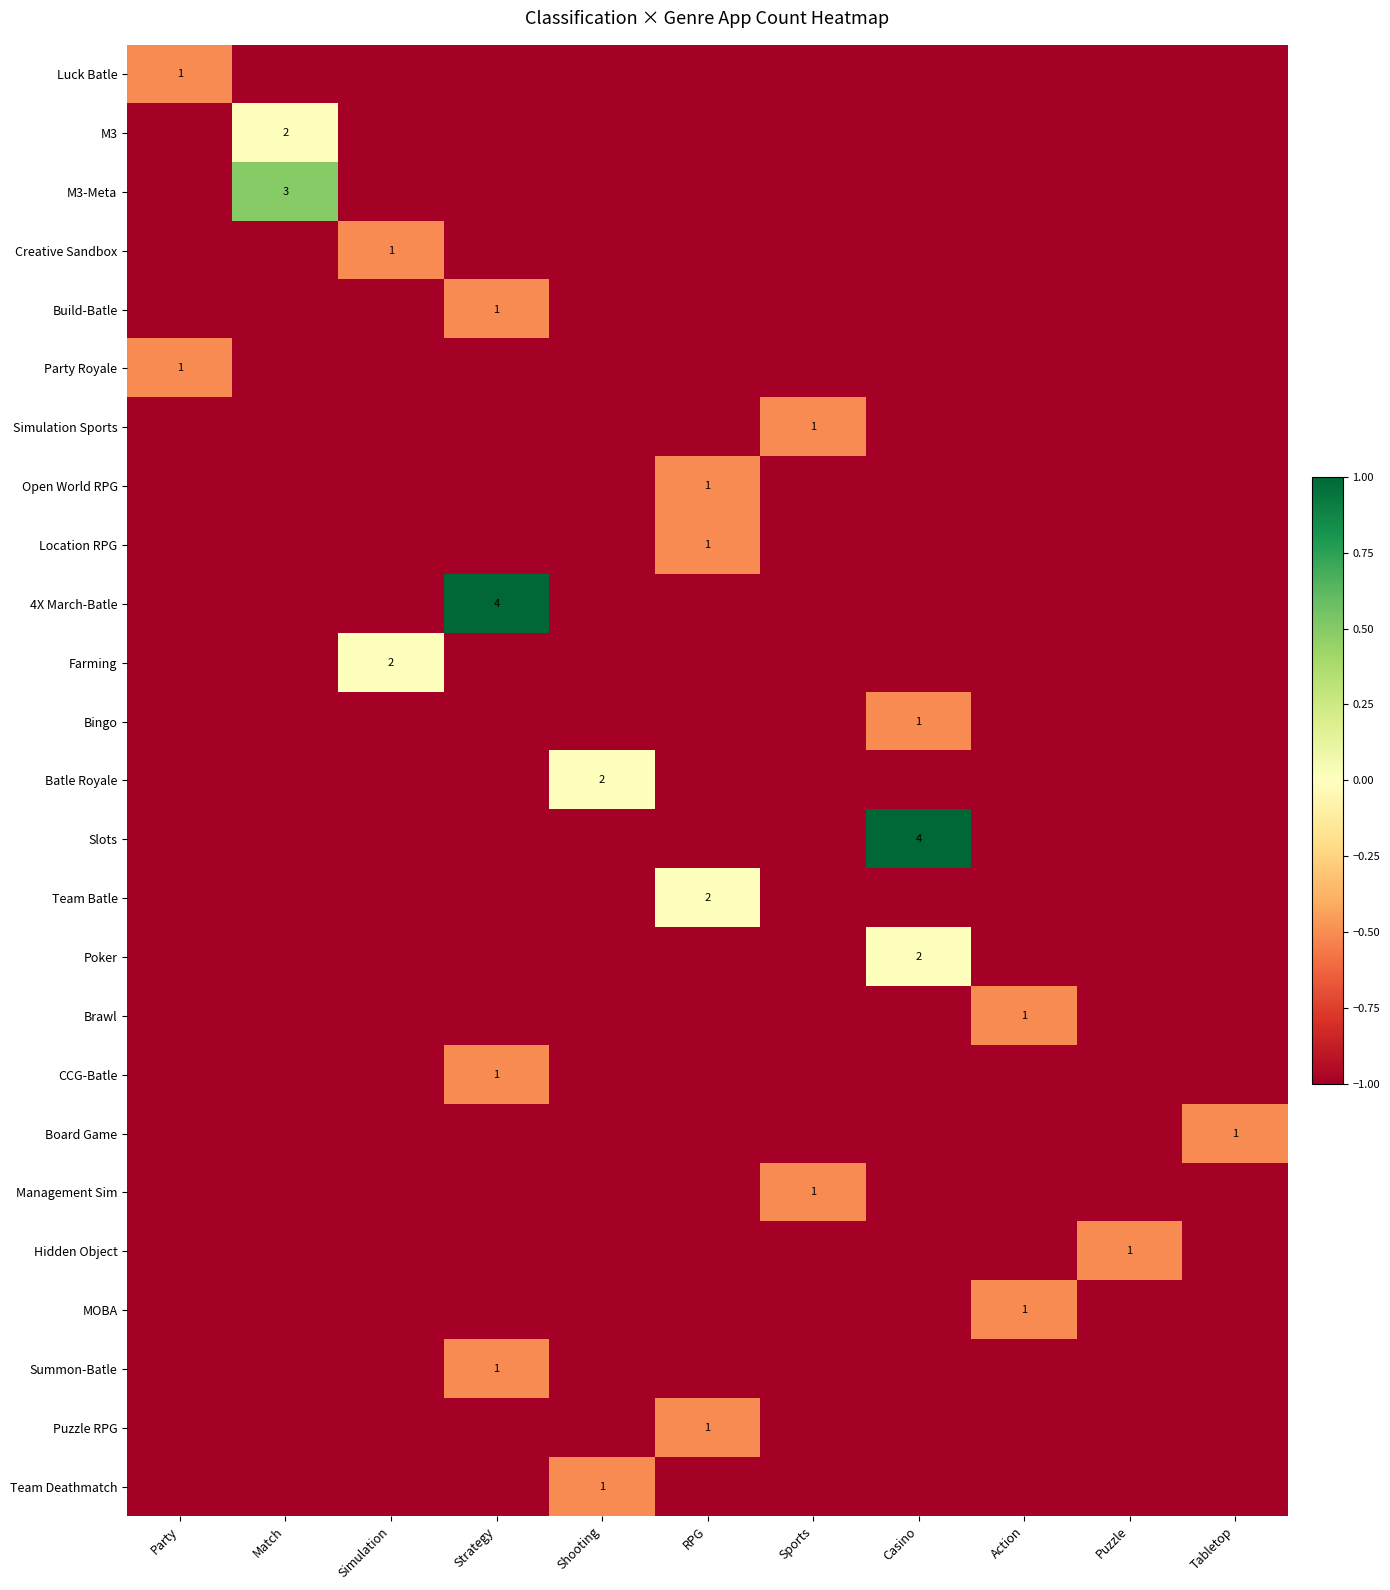

Between RPG and Match, which is larger?

RPG